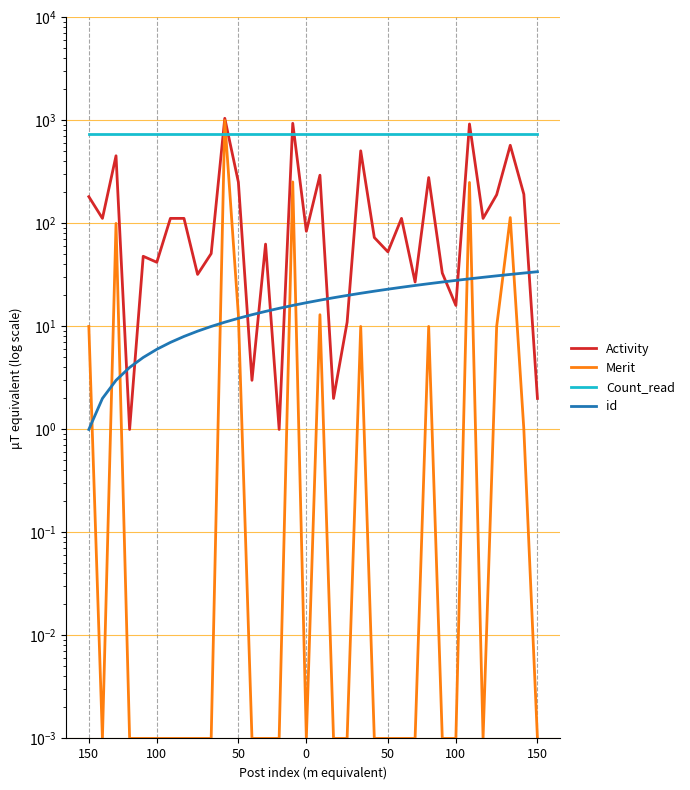

Reading left to right, extract all data points from this chart.

Activity: 182.0	112.0	454.0	1.0	48.0	42.0	112.0	112.0	32.0	51.0	1049.0	252.0	3.0	63.0	1.0	938.0	84.0	294.0	2.0	11.0	507.0	73.0	53.0	112.0	27.0	279.0	33.0	16.0	924.0	112.0	190.0	574.0	192.0	2.0
Merit: 10.0	0.0	100.0	0.0	0.0	0.0	0.0	0.0	0.0	0.0	1001.0	13.0	0.0	0.0	0.0	253.0	0.0	13.0	0.0	0.0	10.0	0.0	0.0	0.0	0.0	10.0	0.0	0.0	250.0	0.0	10.0	114.0	1.0	0.0
Count_read: 742.0	742.0	742.0	742.0	742.0	742.0	742.0	742.0	742.0	742.0	742.0	742.0	742.0	742.0	742.0	742.0	742.0	742.0	742.0	742.0	742.0	742.0	742.0	742.0	742.0	742.0	742.0	742.0	742.0	742.0	742.0	742.0	742.0	742.0
id: 1.0	2.0	3.0	4.0	5.0	6.0	7.0	8.0	9.0	10.0	11.0	12.0	13.0	14.0	15.0	16.0	17.0	18.0	19.0	20.0	21.0	22.0	23.0	24.0	25.0	26.0	27.0	28.0	29.0	30.0	31.0	32.0	33.0	34.0